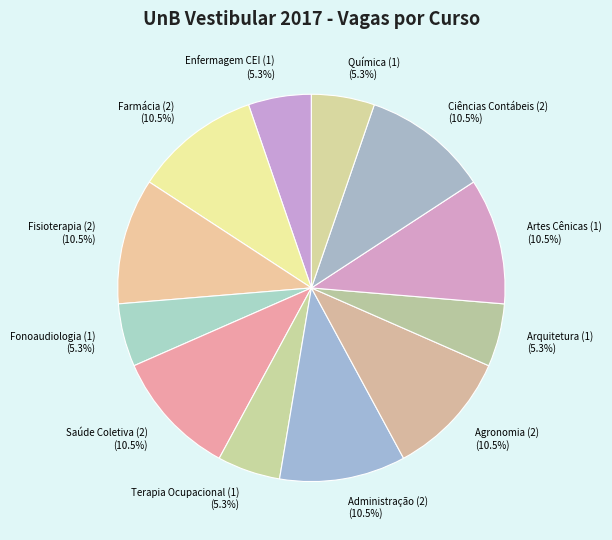

What is the ratio of the value at Fonoaudiologia (1) to the value at Terapia Ocupacional (1)?

1.0